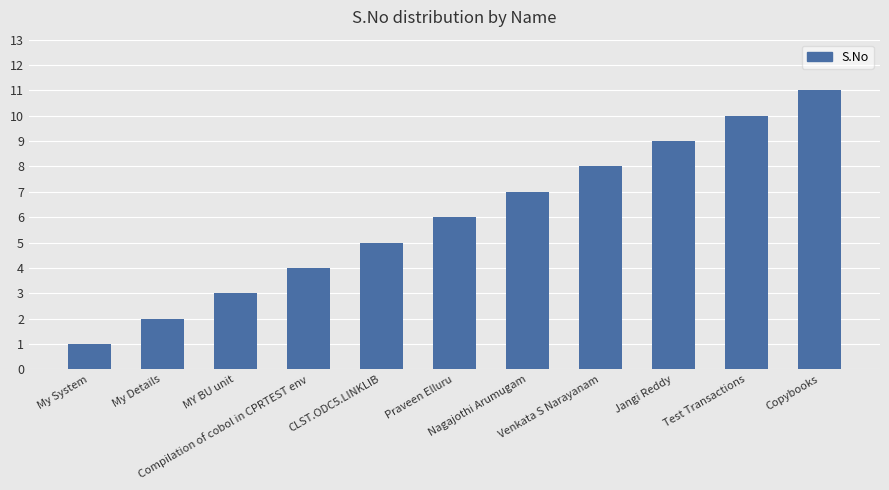

How many categories are shown in the chart?

11